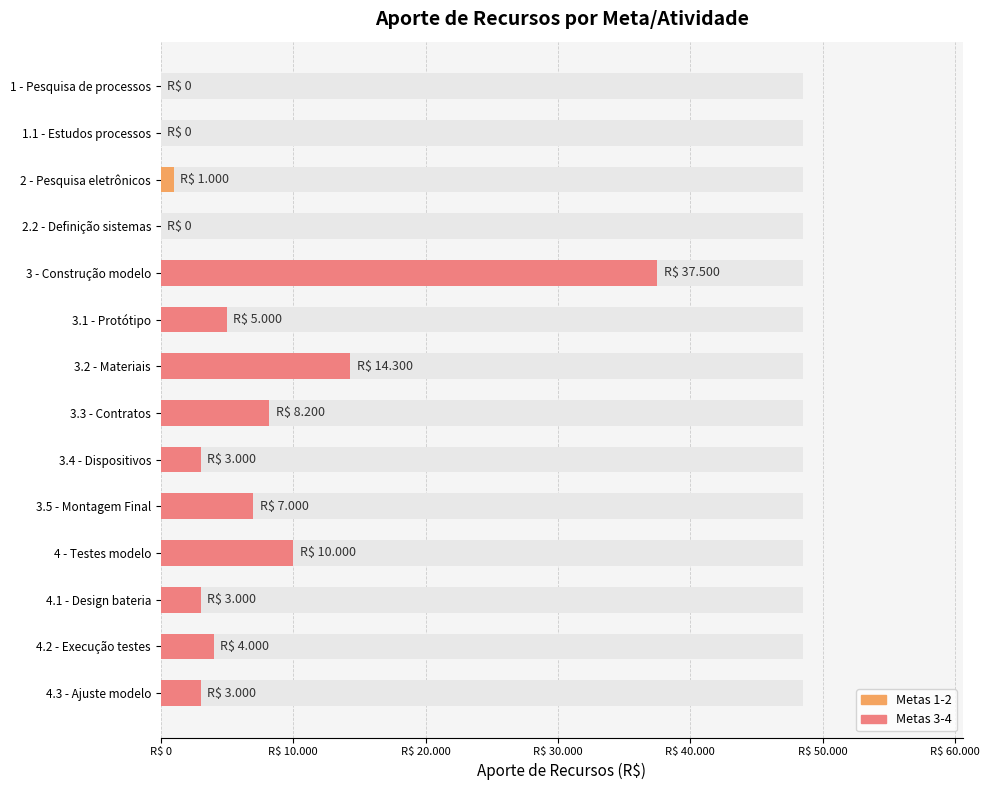

How many values are above zero?

11